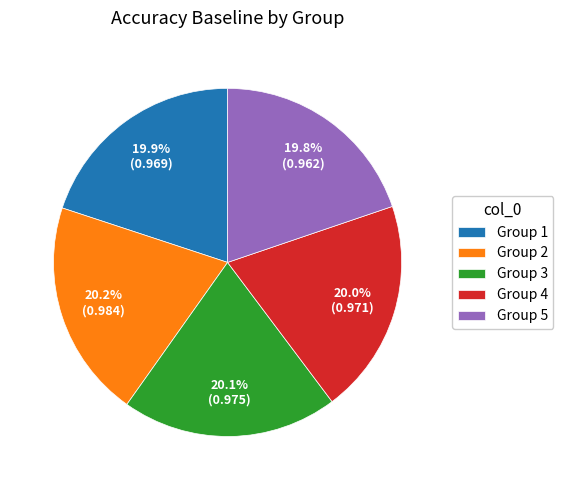

Is there a majority slice in this chart?

No